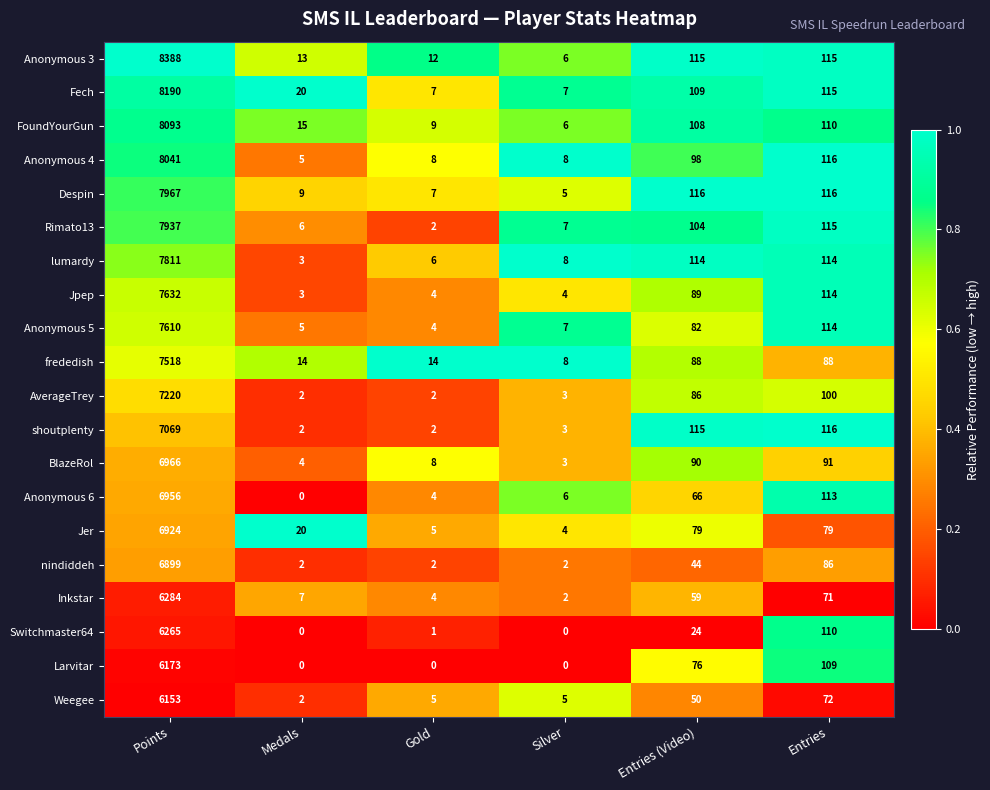

Is the value of Switchmaster64 at Gold greater than the value of BlazeRol at Entries?

No